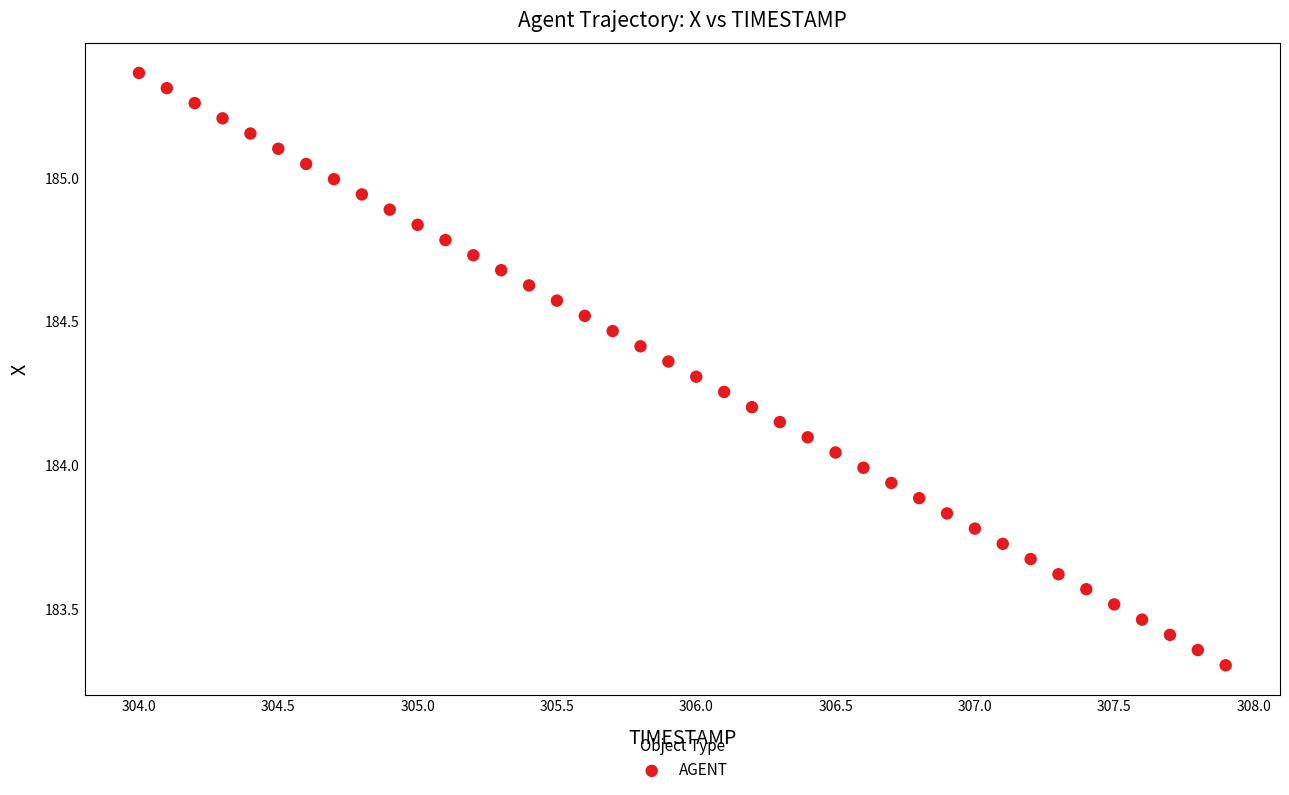

What is the range of X values (max minus min)?

3.9